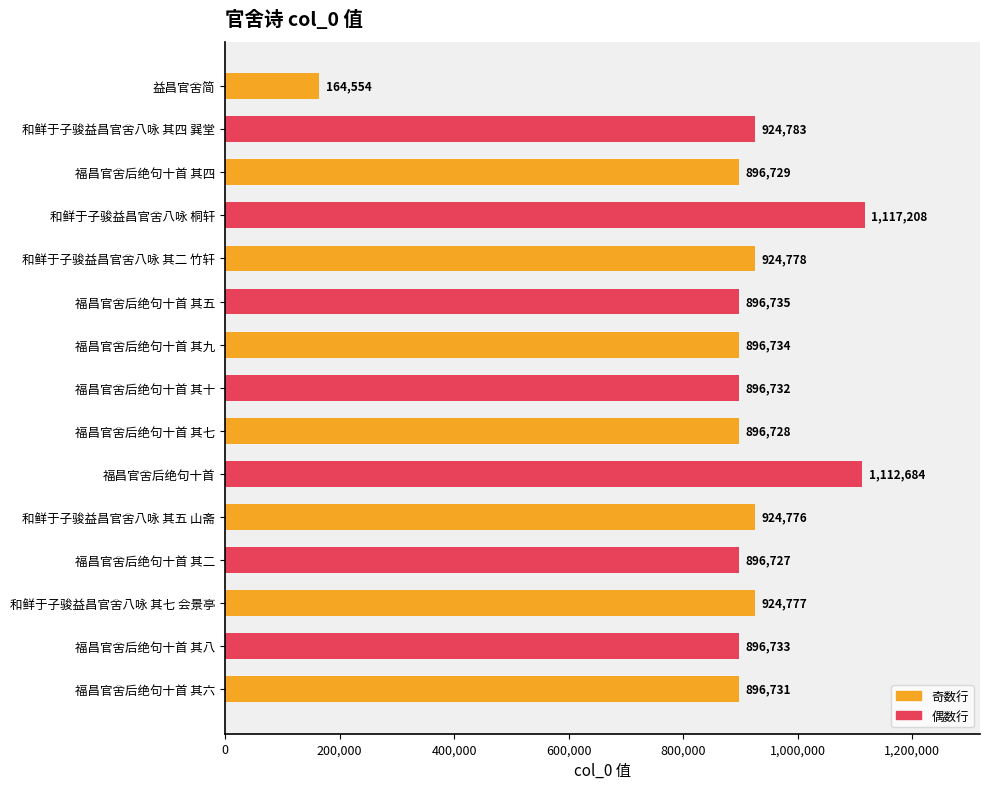

How many categories are shown in the chart?

15